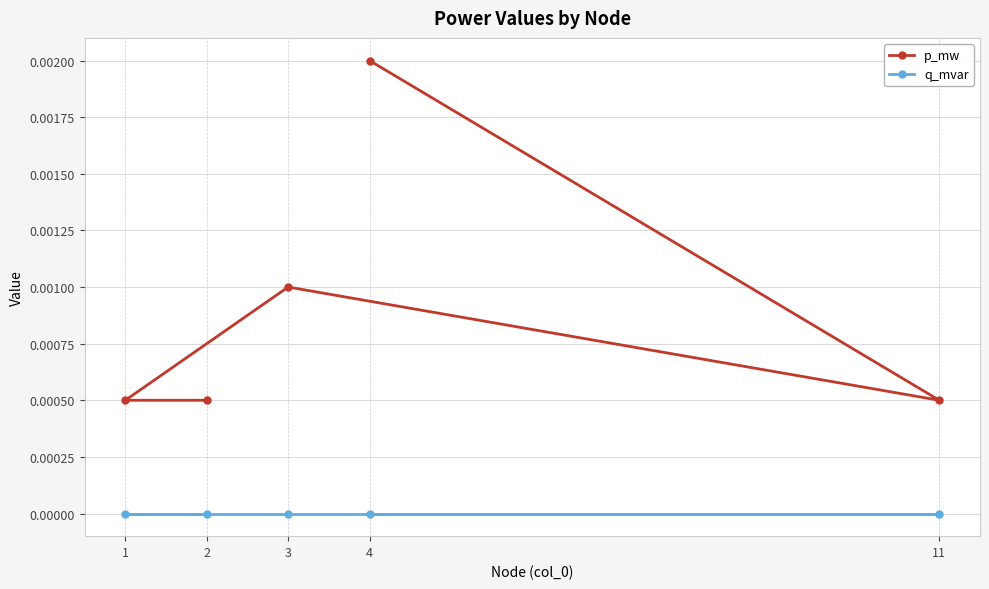

The p_mw series shows 0.0 at 11. True or false?

True